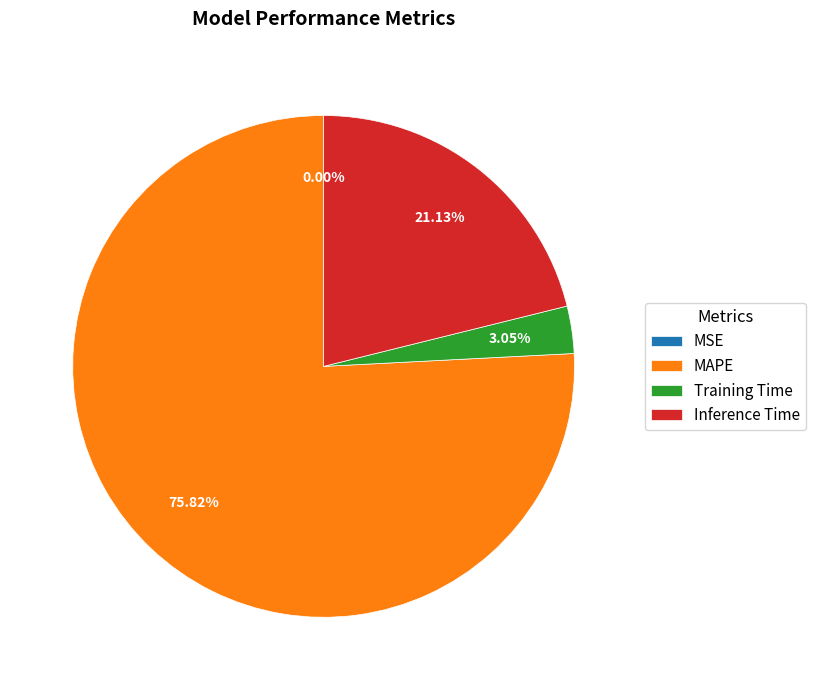

Does MAPE represent more than half of the total?

Yes